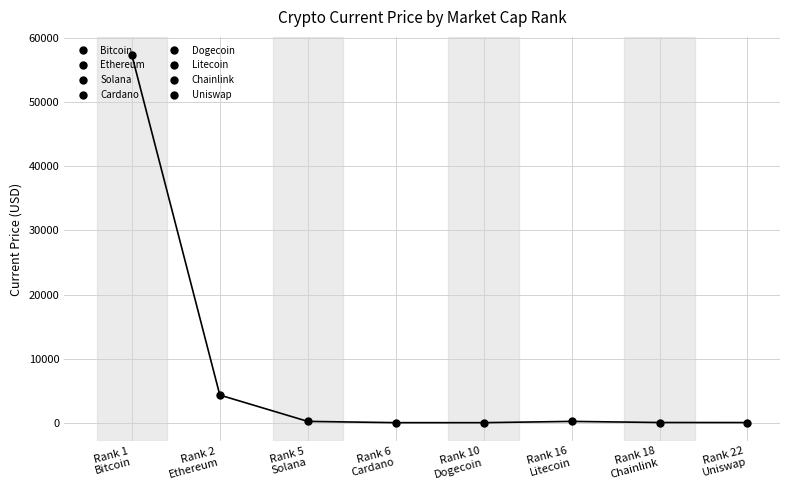

What is the minimum value shown in the chart?

0.2